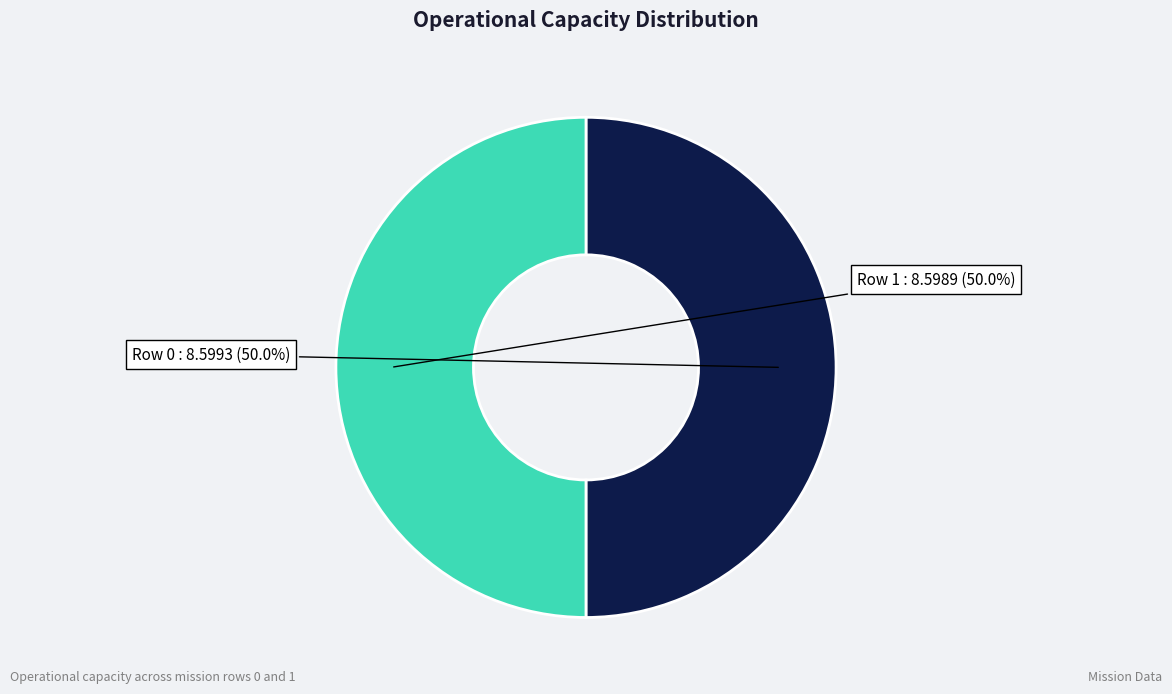

Count the number of slices in the pie.

2